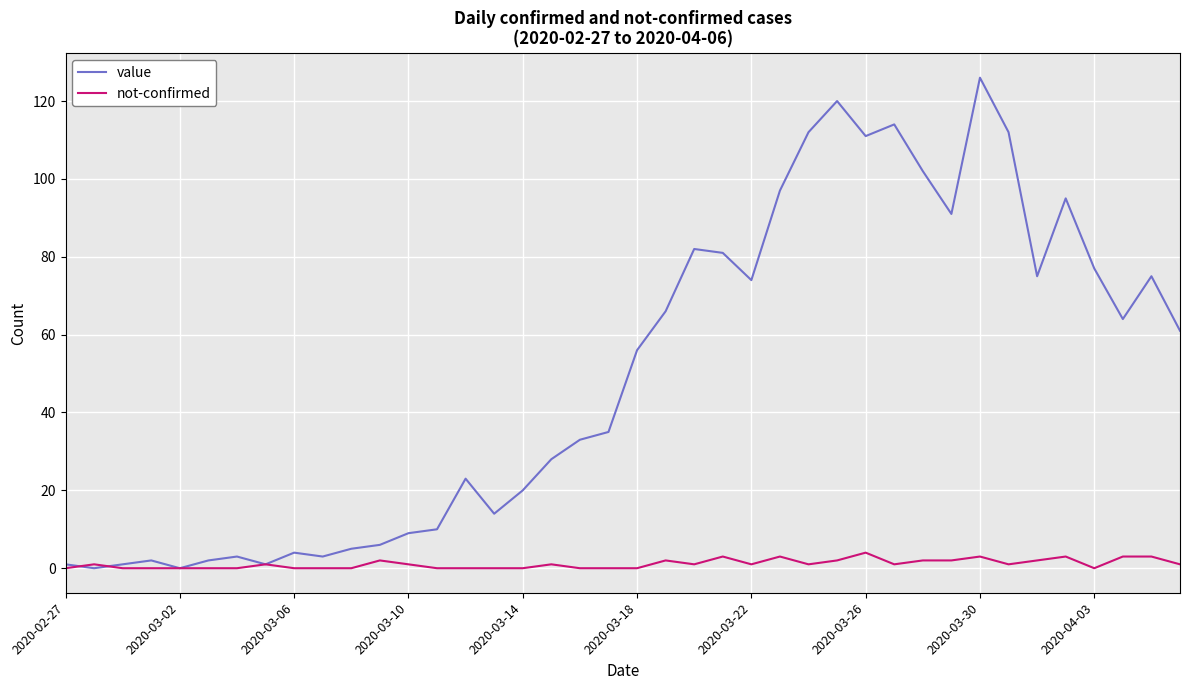

Which series has the largest total across all categories?

value